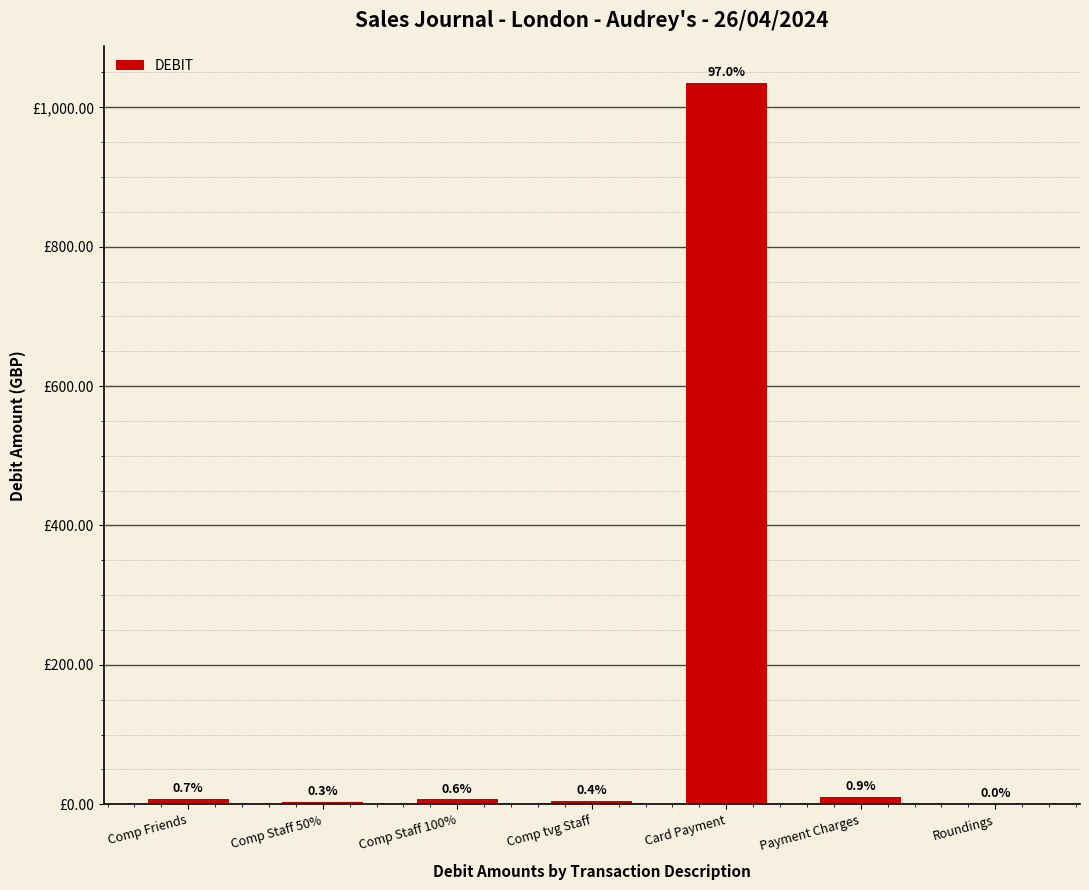

Where is the data nearest to the value 517?

Payment Charges